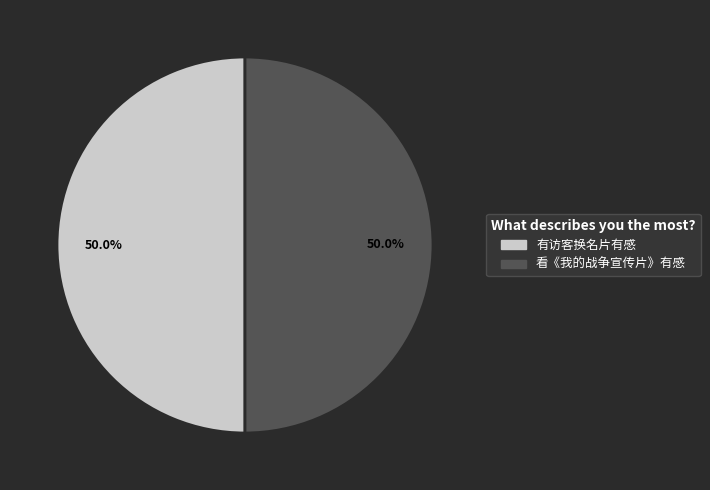

Combined, what portion of the pie is 有访客换名片有感 and 看《我的战争宣传片》有感?

100.0%